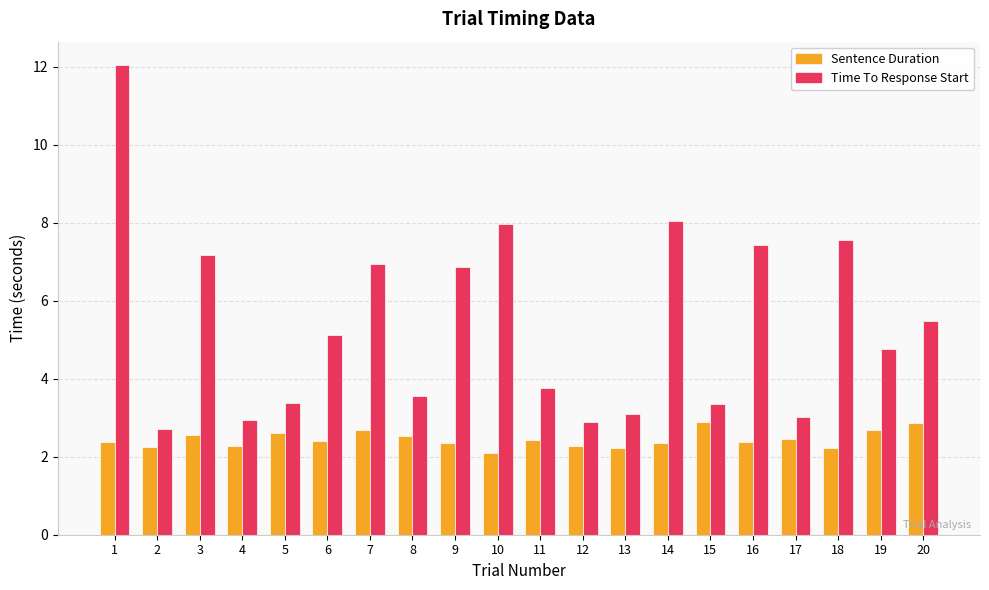

How many Sentence Duration values are between 2 and 3?

20